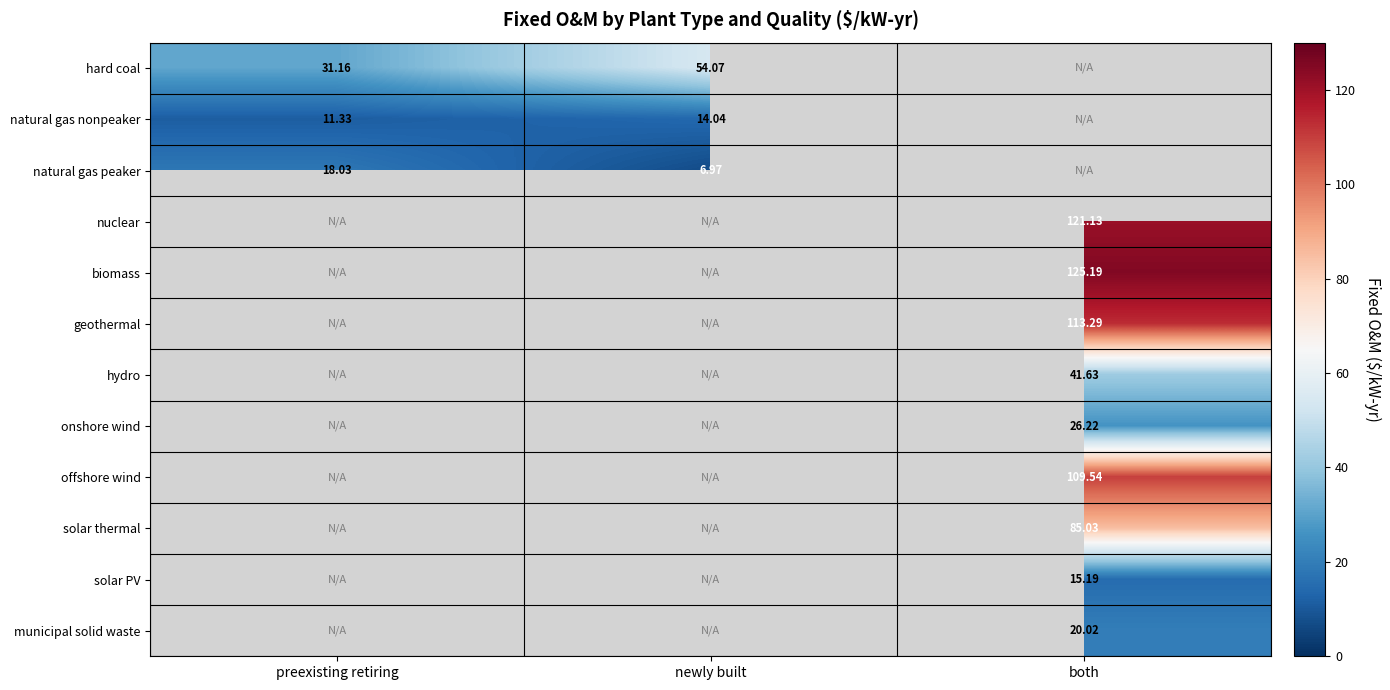

Is the value of natural gas peaker at preexisting retiring greater than the value of hard coal at preexisting retiring?

No